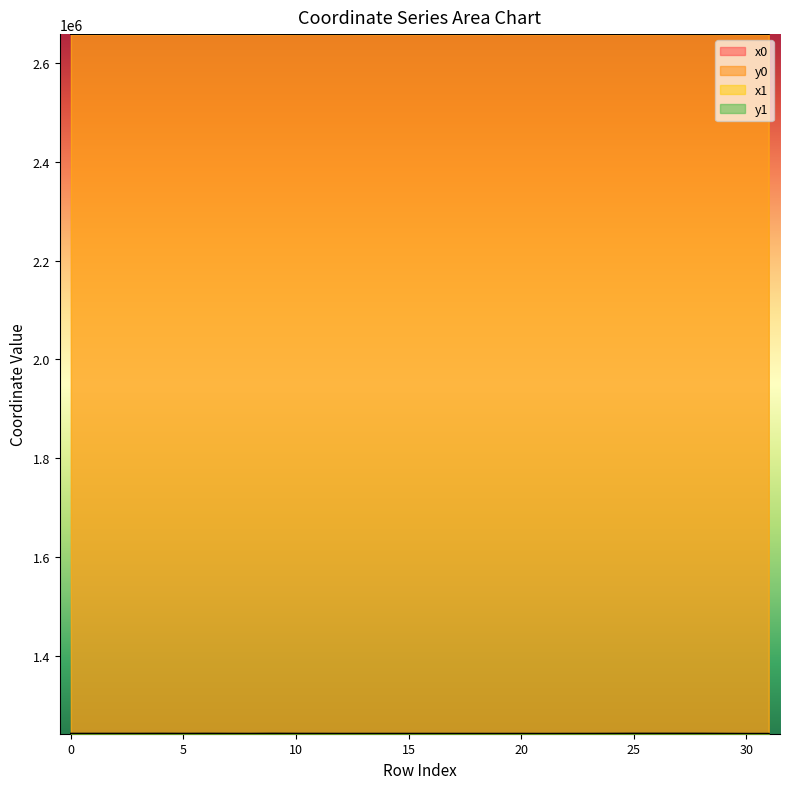

What is the spread (max minus min) of values at 27?

1416012.2